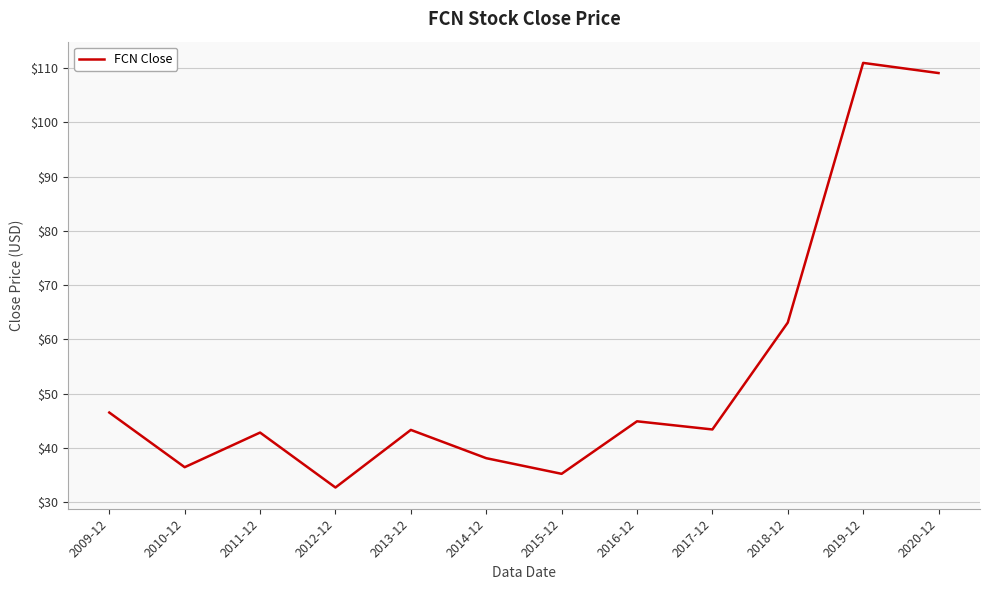

How many interior local peaks (higher than both neighbors) does the data have?

4